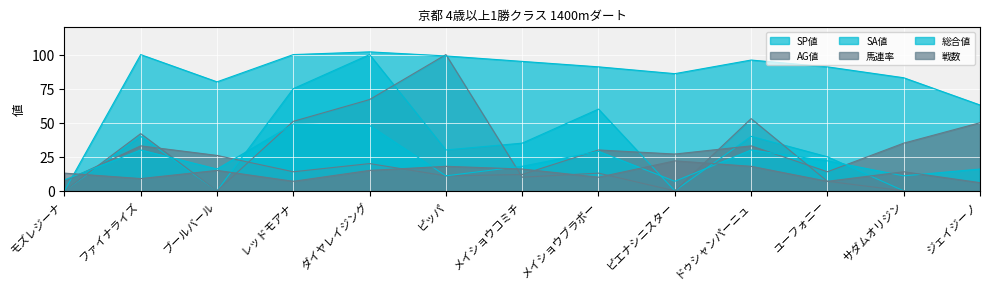

What is the total value across all series at ドゥシャンパーニュ?

270